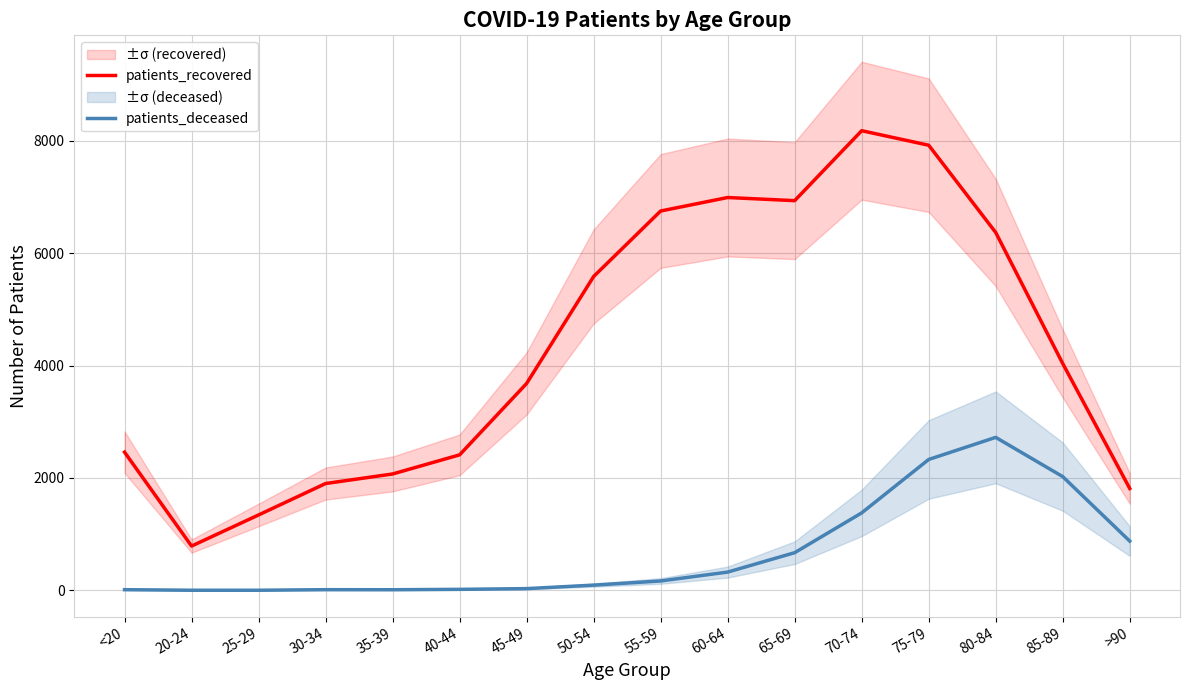

True or false: patients_recovered has more than 0 points higher than both neighbors.

True